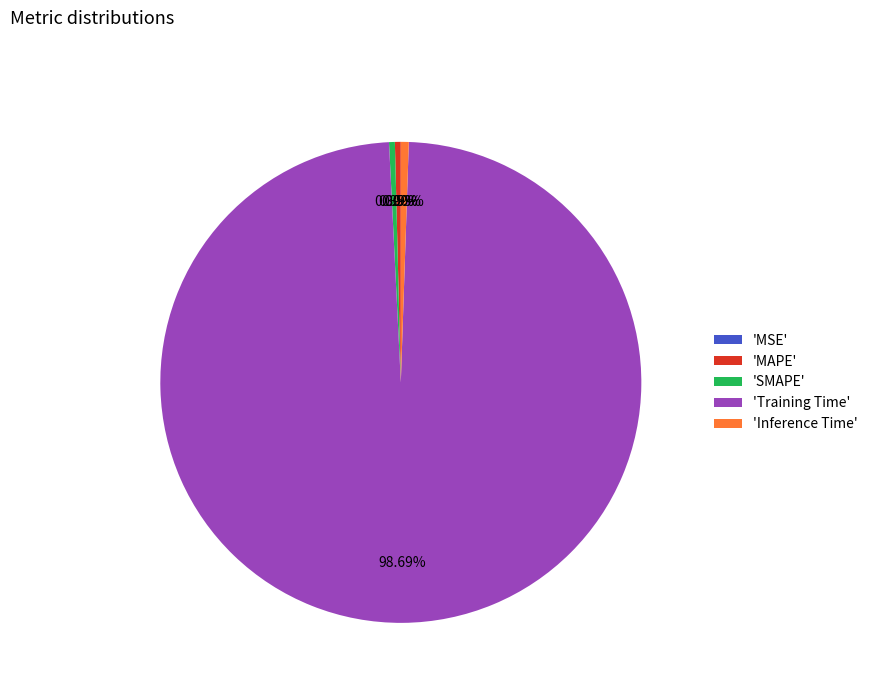

Which category has the biggest portion of the pie?

'Training Time'